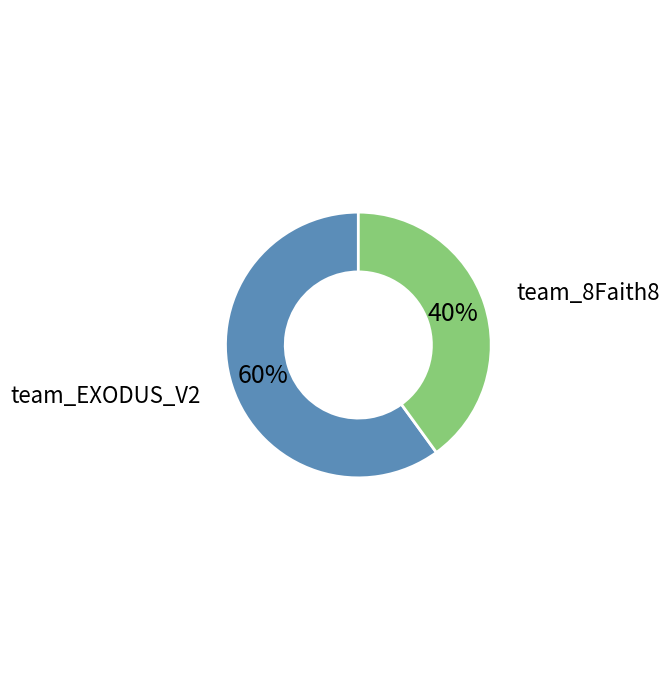

Count the number of slices in the pie.

2